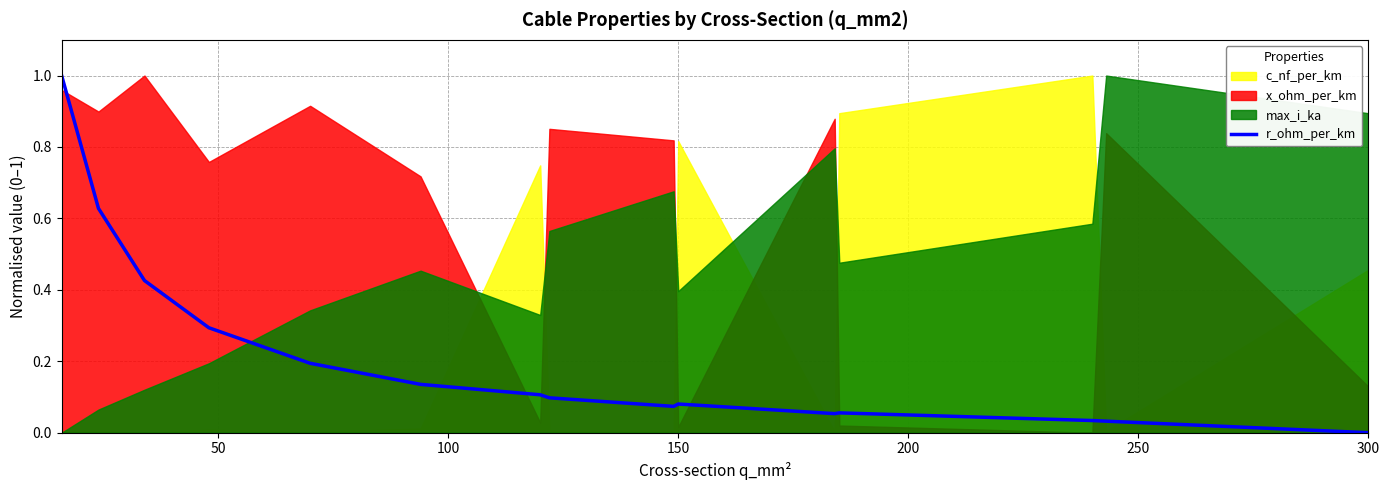

Which category has the lowest value in the r_ohm_per_km series?

300